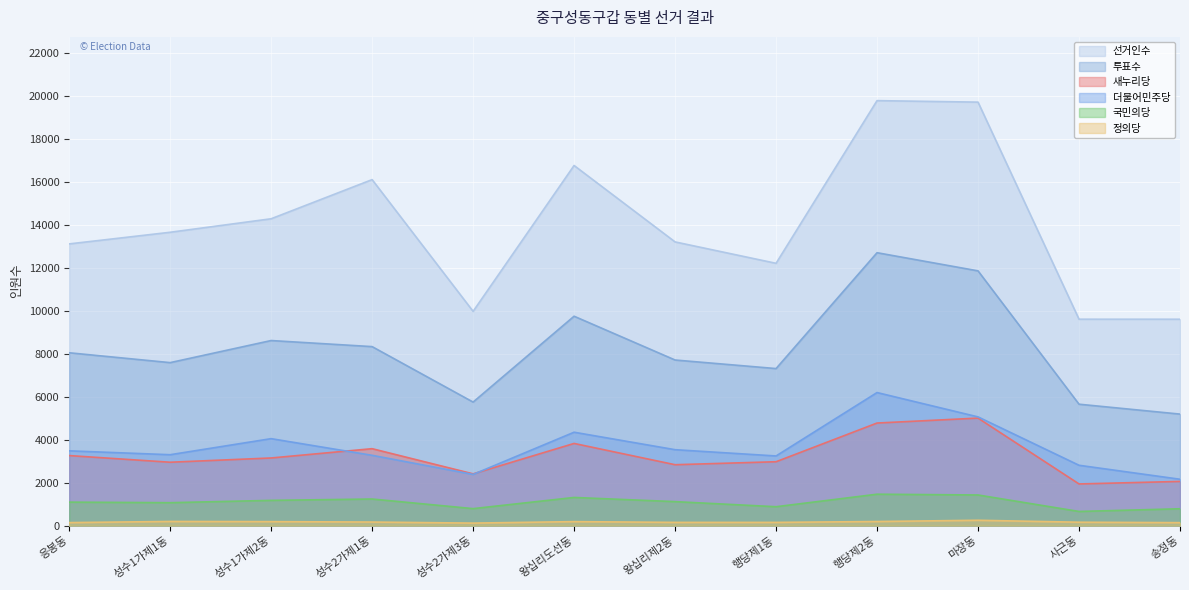

Reading left to right, list all the values displayed in this chart.

선거인수: 13123	13665	14294	16118	9981	16776	13216	12219	19798	19728	9615	9614
투표수: 8051	7592	8621	8338	5754	9754	7714	7315	12713	11867	5655	5194
새누리당: 3262	2952	3150	3583	2410	3827	2836	2975	4778	5008	1940	2058
더불어민주당: 3483	3302	4050	3274	2384	4350	3536	3244	6198	5064	2810	2159
국민의당: 1093	1067	1175	1238	790	1311	1116	879	1462	1426	658	784
정의당: 139	193	185	165	116	185	149	149	190	248	157	137